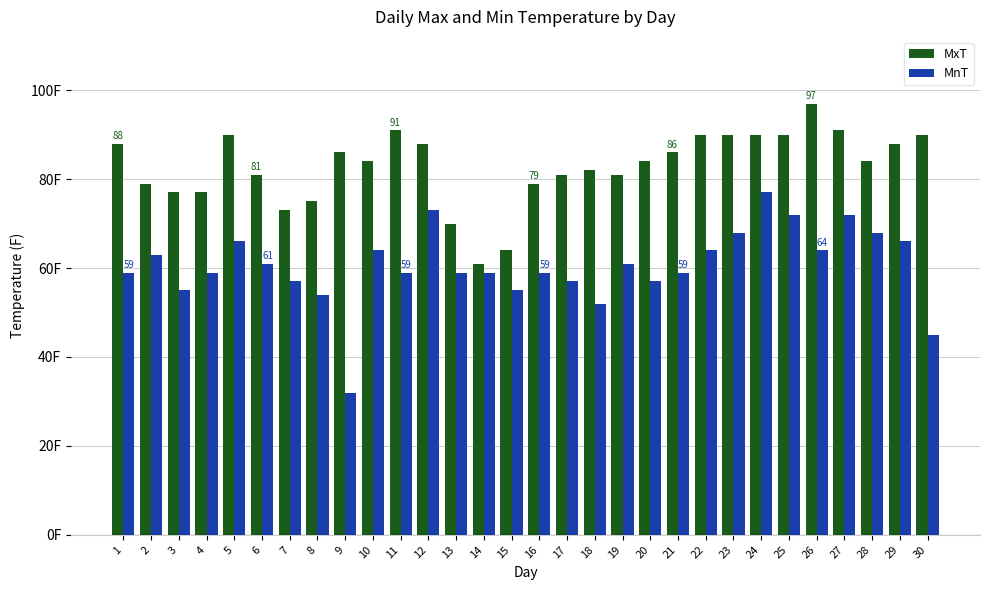

What are all the series names shown in the legend?

MxT, MnT